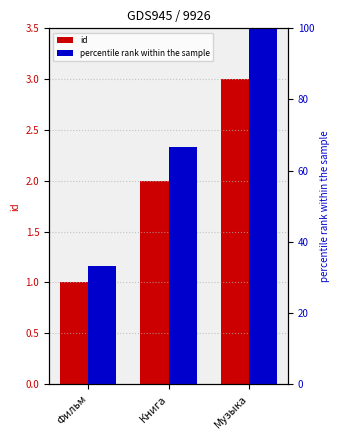

What position from the left is Музыка?

3